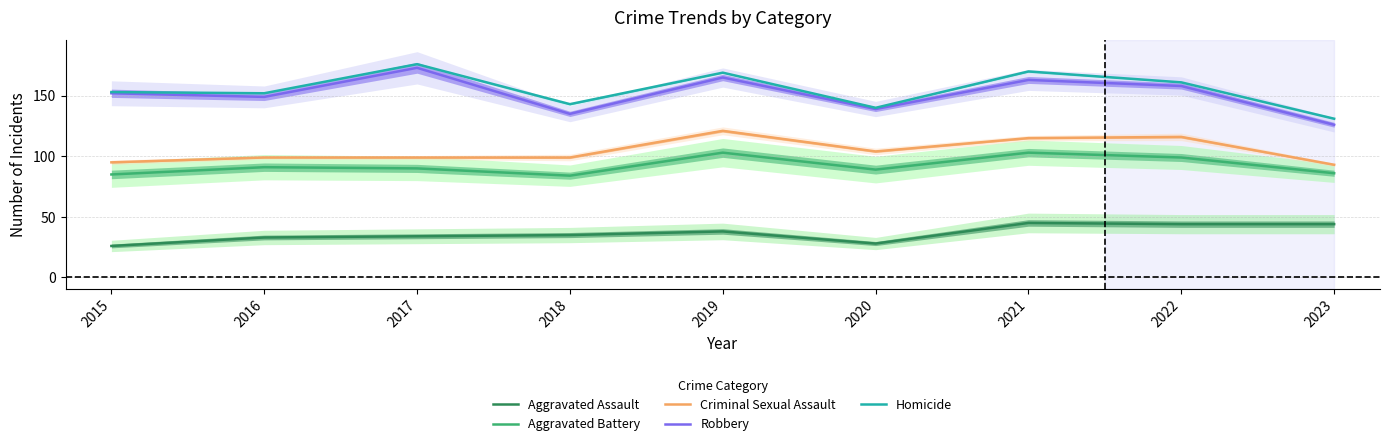

At which label does Homicide reach its peak?

2017